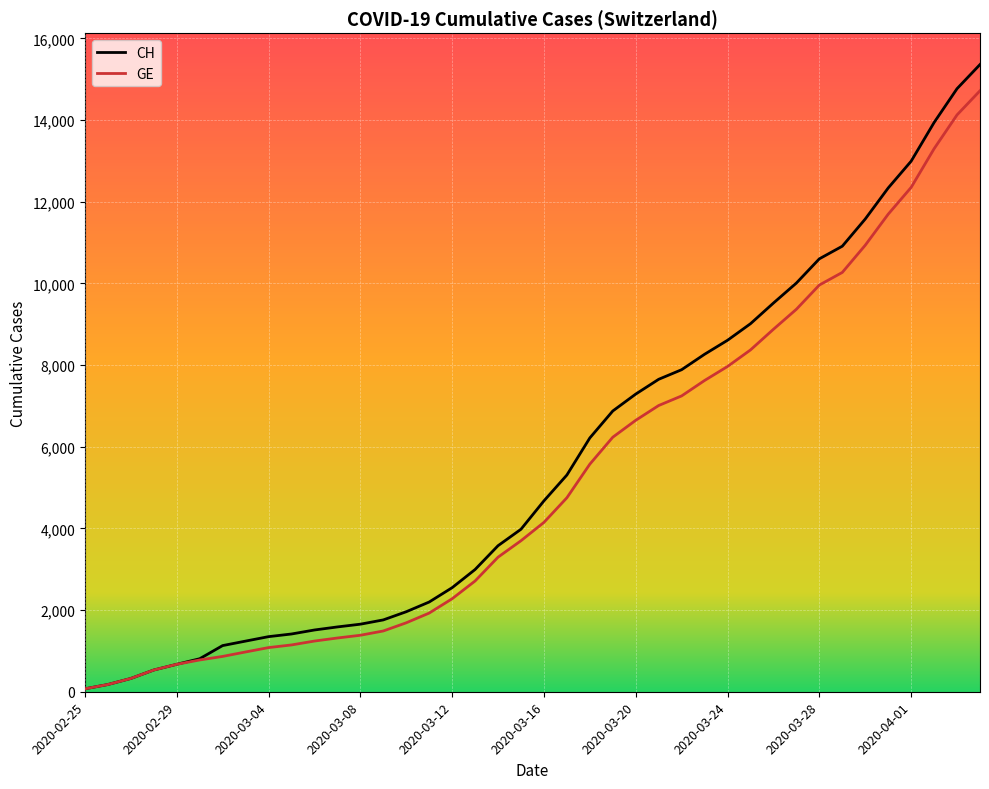

Which series has the largest range (max minus min)?

CH